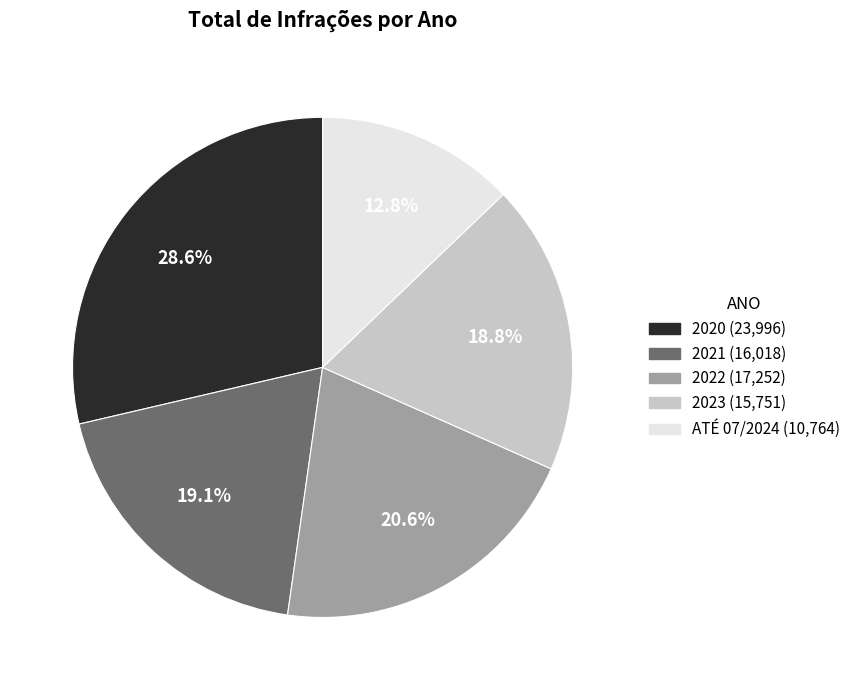

To the nearest percent, what portion does 2020 represent?

29%